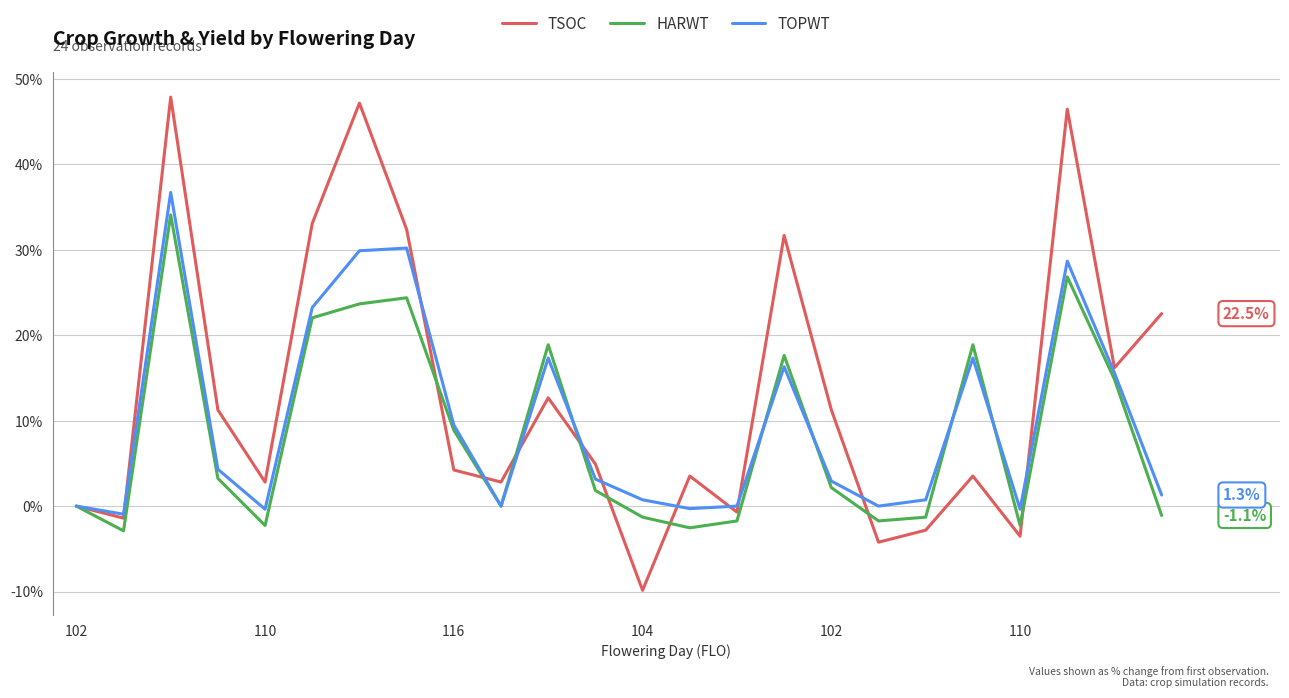

Which series has the largest range (max minus min)?

TSOC